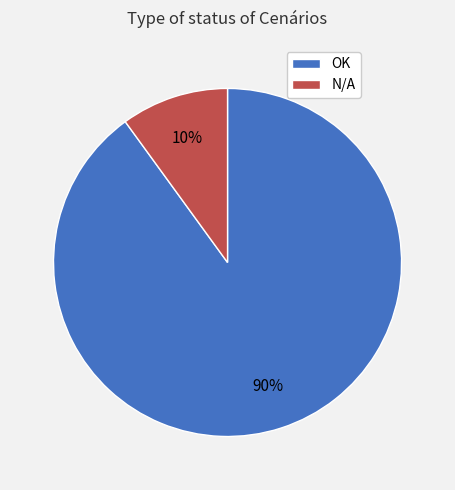

Does any single category account for the majority?

Yes